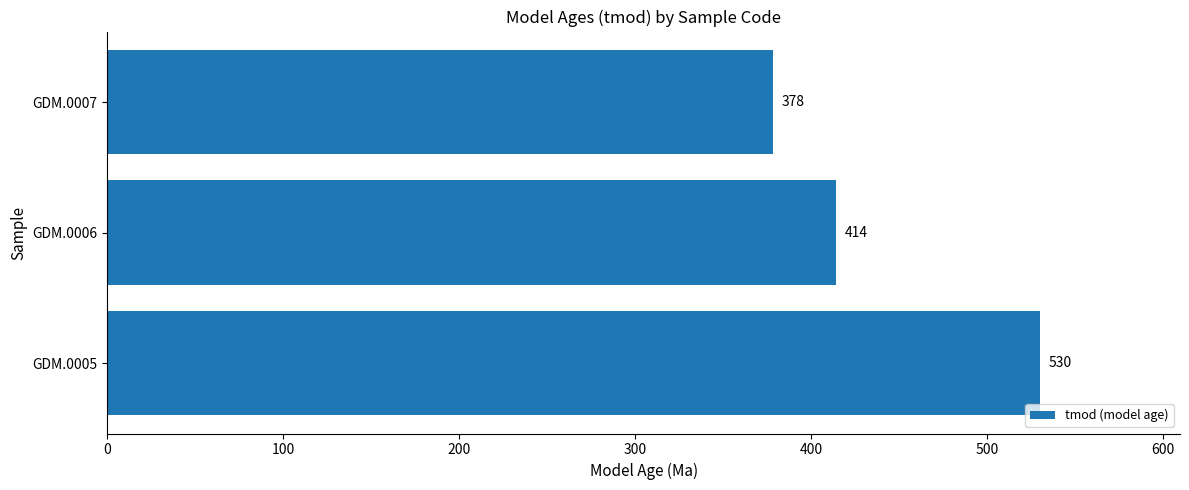

Which label corresponds to the largest value in the chart?

GDM.0005